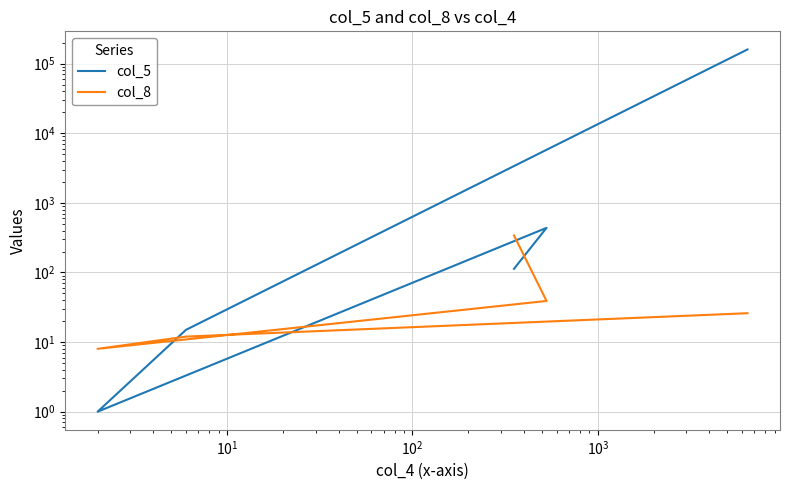

What are all the series names shown in the legend?

col_5, col_8